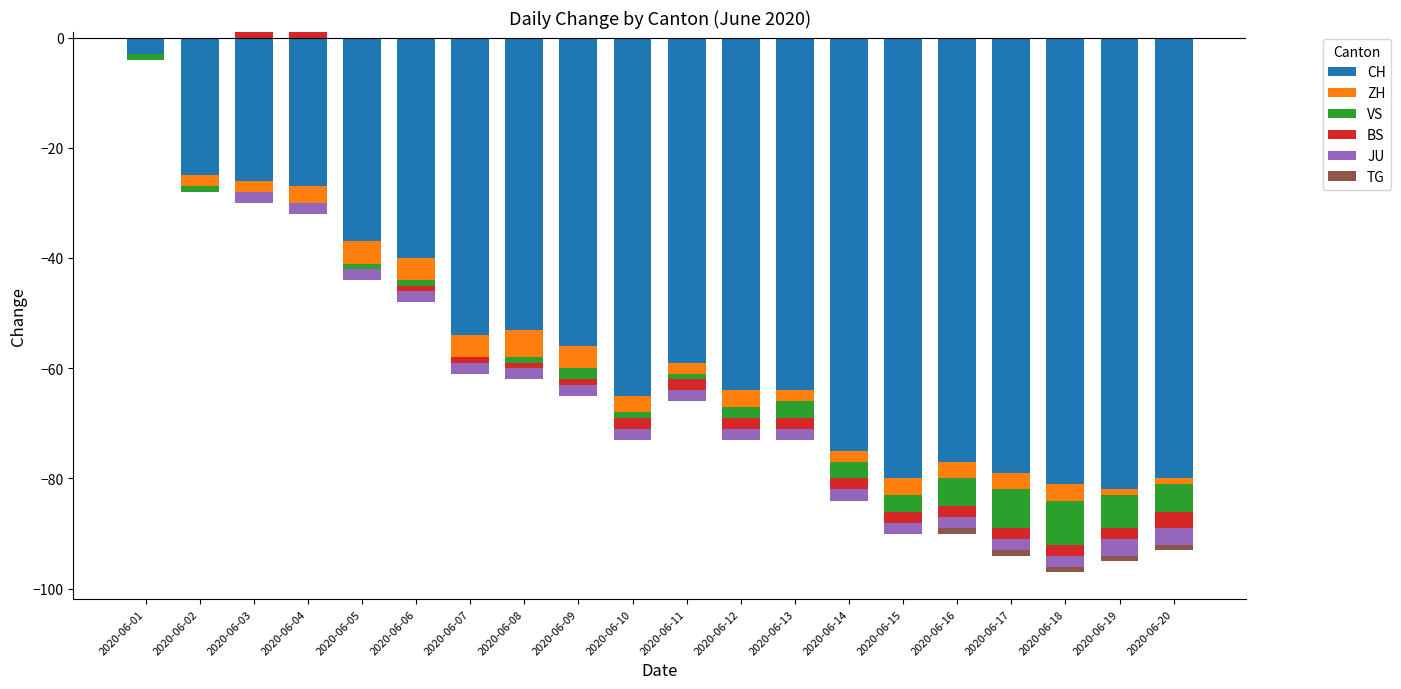

Between 2020-06-11 and 2020-06-18, which series saw the biggest shift?

CH